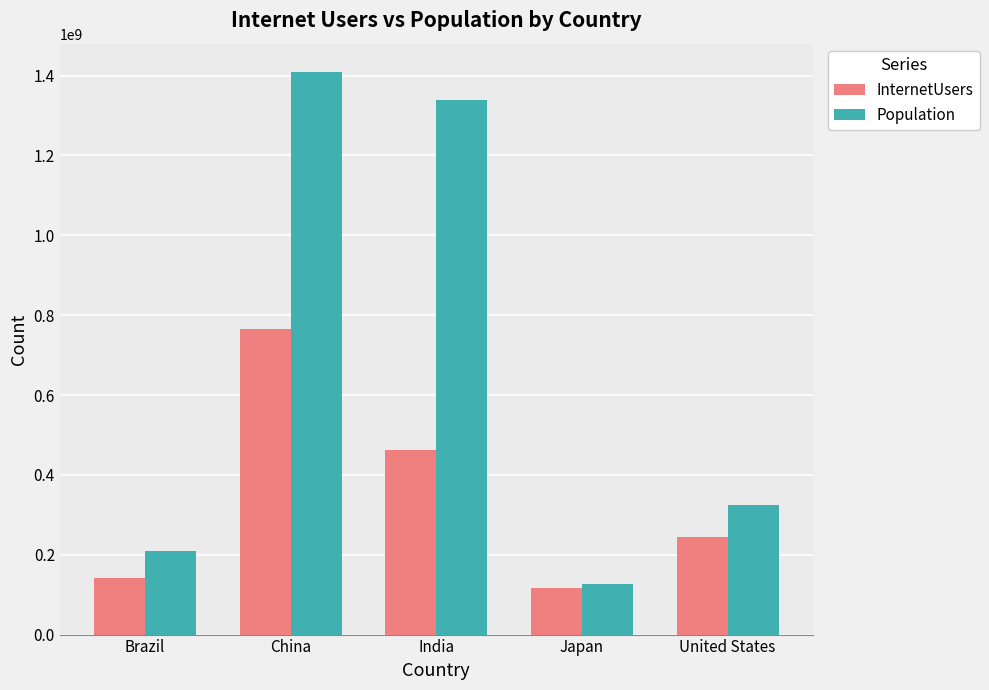

How many data points in InternetUsers are less than 244090854?

2